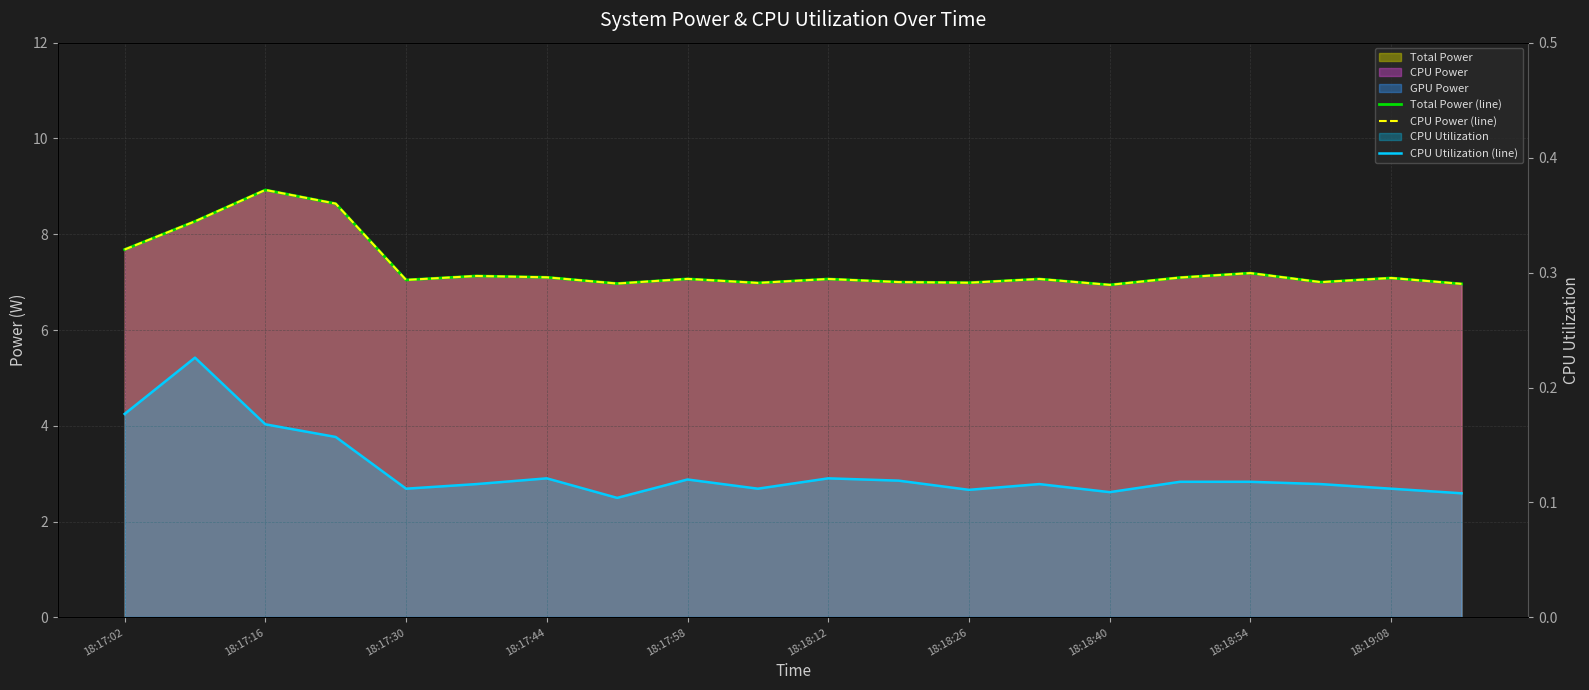

What is the greatest value displayed?

8.9